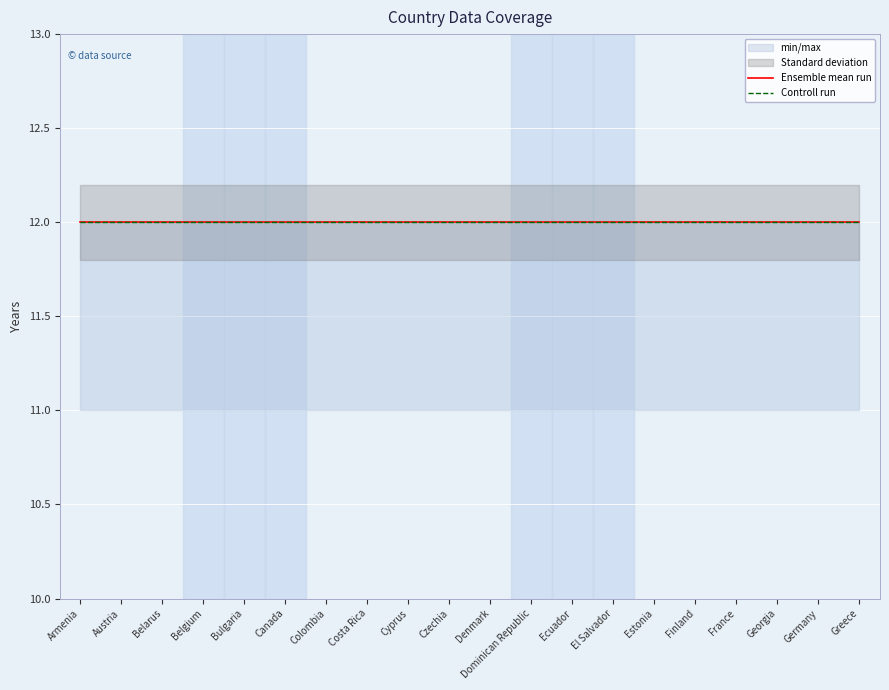

What is the maximum value for min_max_band_high?

12